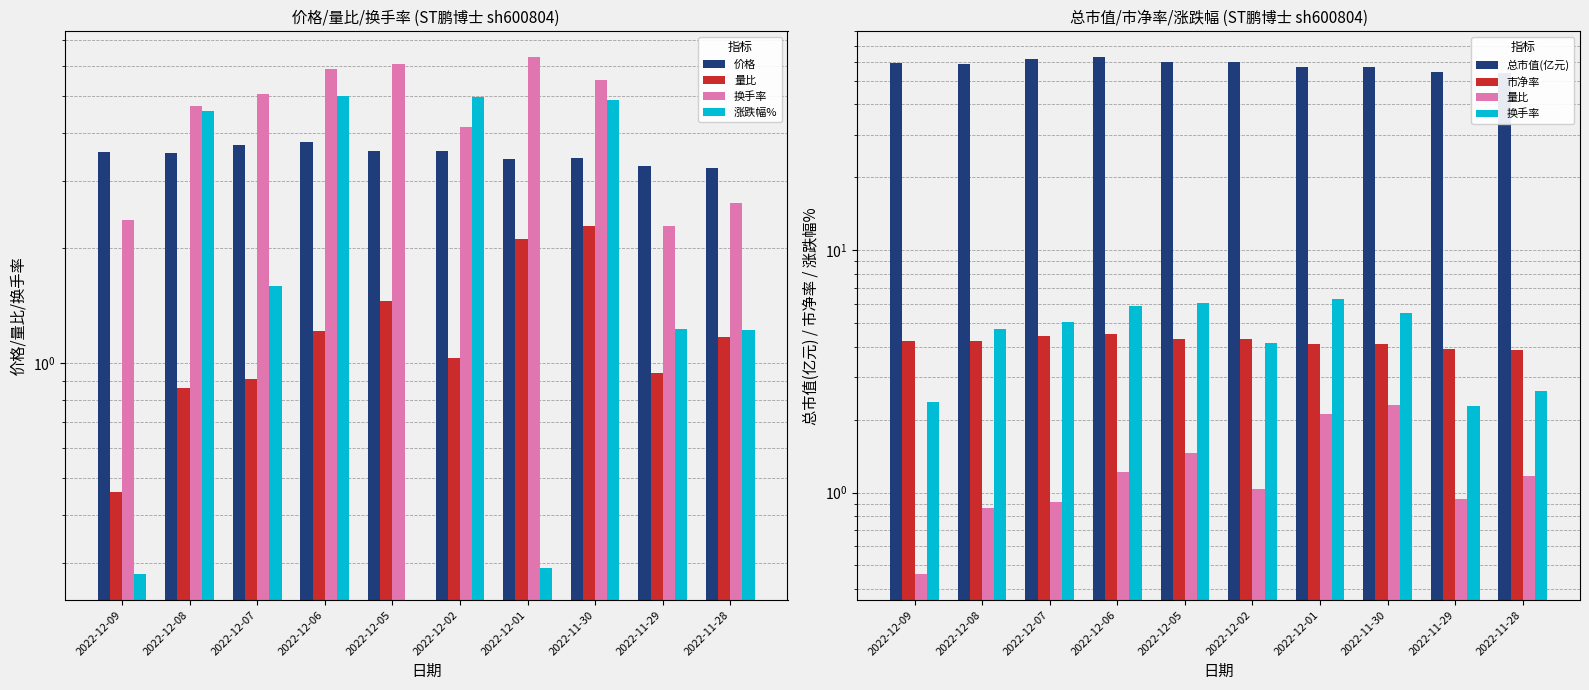

At which category is the sum across all series the highest?

2022-12-06